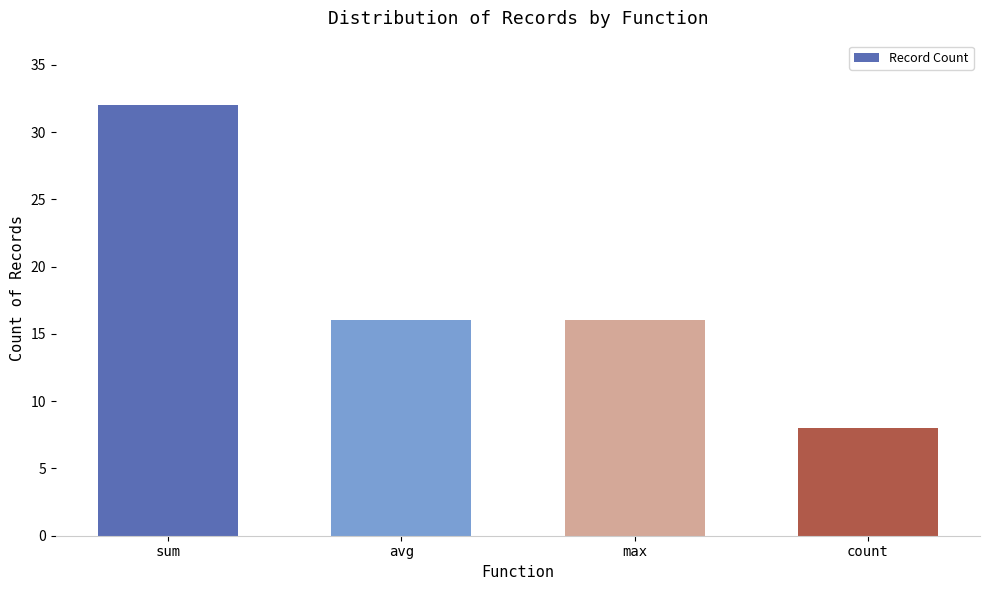

Is it true that the value at avg is 16?

True